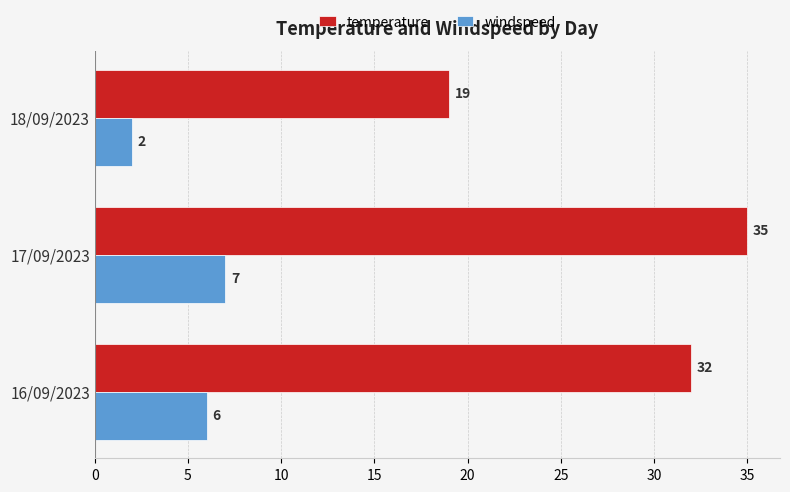

What is the difference between the highest and lowest values at 18/09/2023?

17